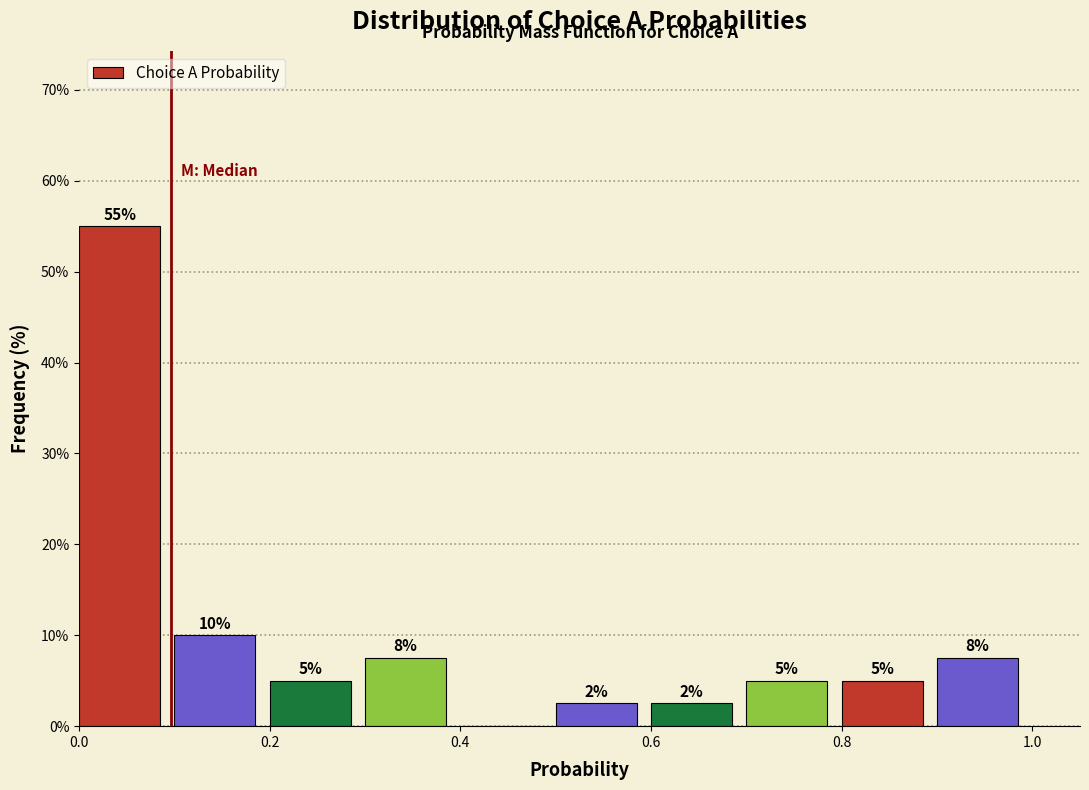

Over which range of the x-axis is the bar tallest?

0.0 to 0.1